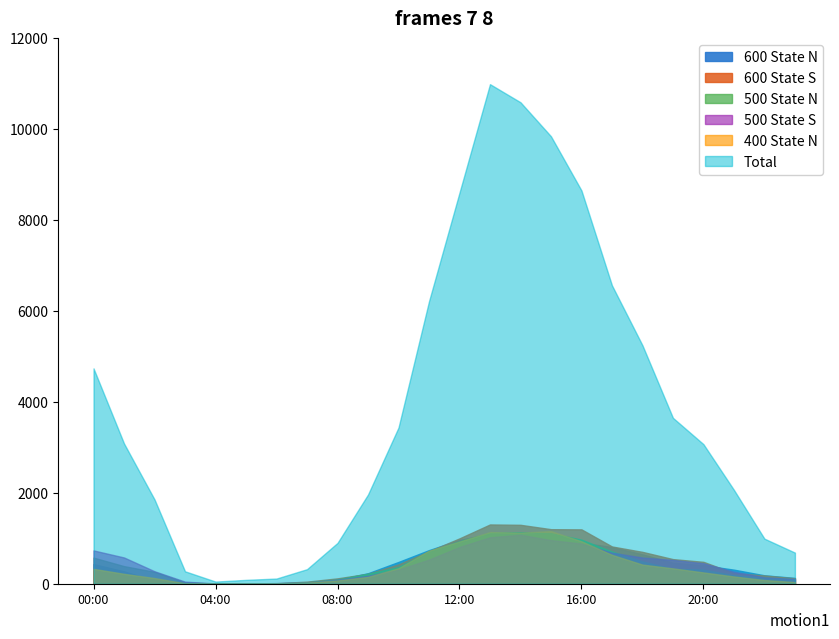

How many times do 500 State N and 600 State S cross each other?

1